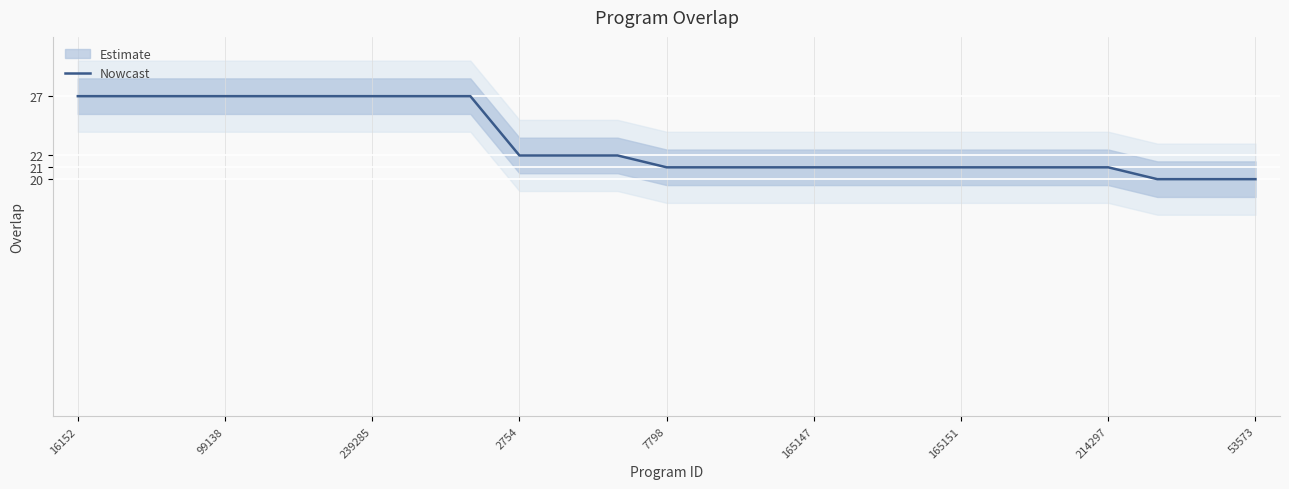

Reading left to right, what are all the values shown in this chart?

27	27	27	27	27	27	27	27	27	22	22	22	21	21	21	21	21	21	21	21	21	21	20	20	20